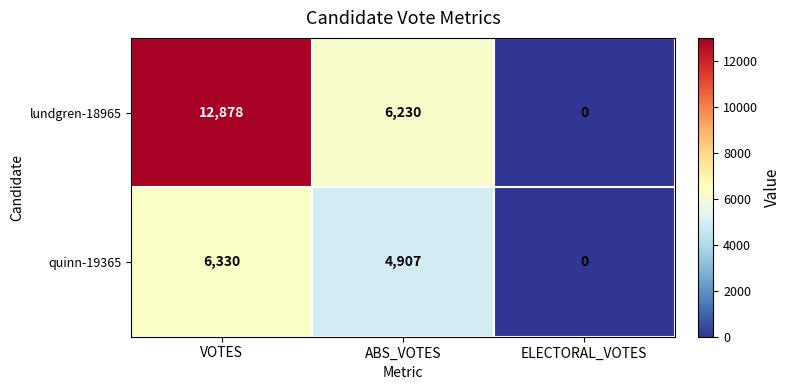

At which category is the sum across all series the highest?

VOTES